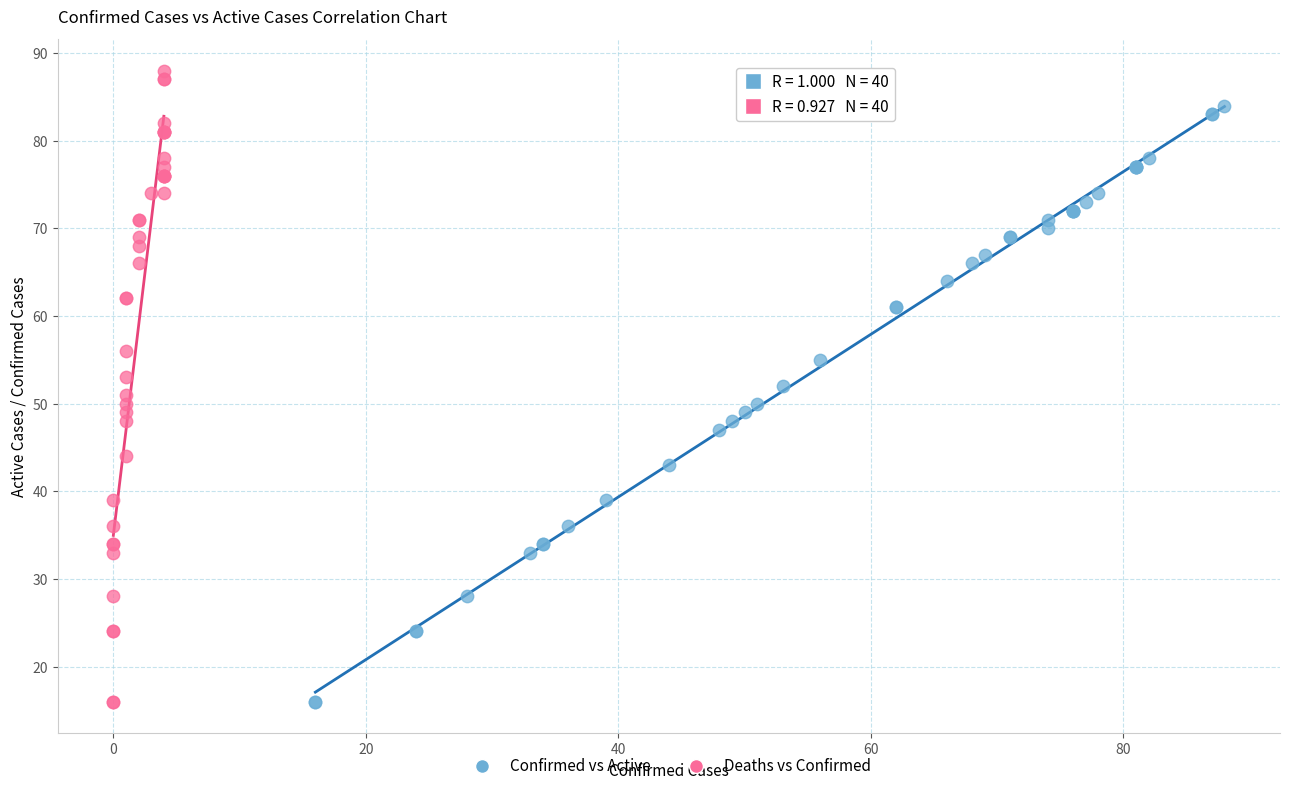

Which series has the largest Y range (max minus min)?

Deaths vs Confirmed